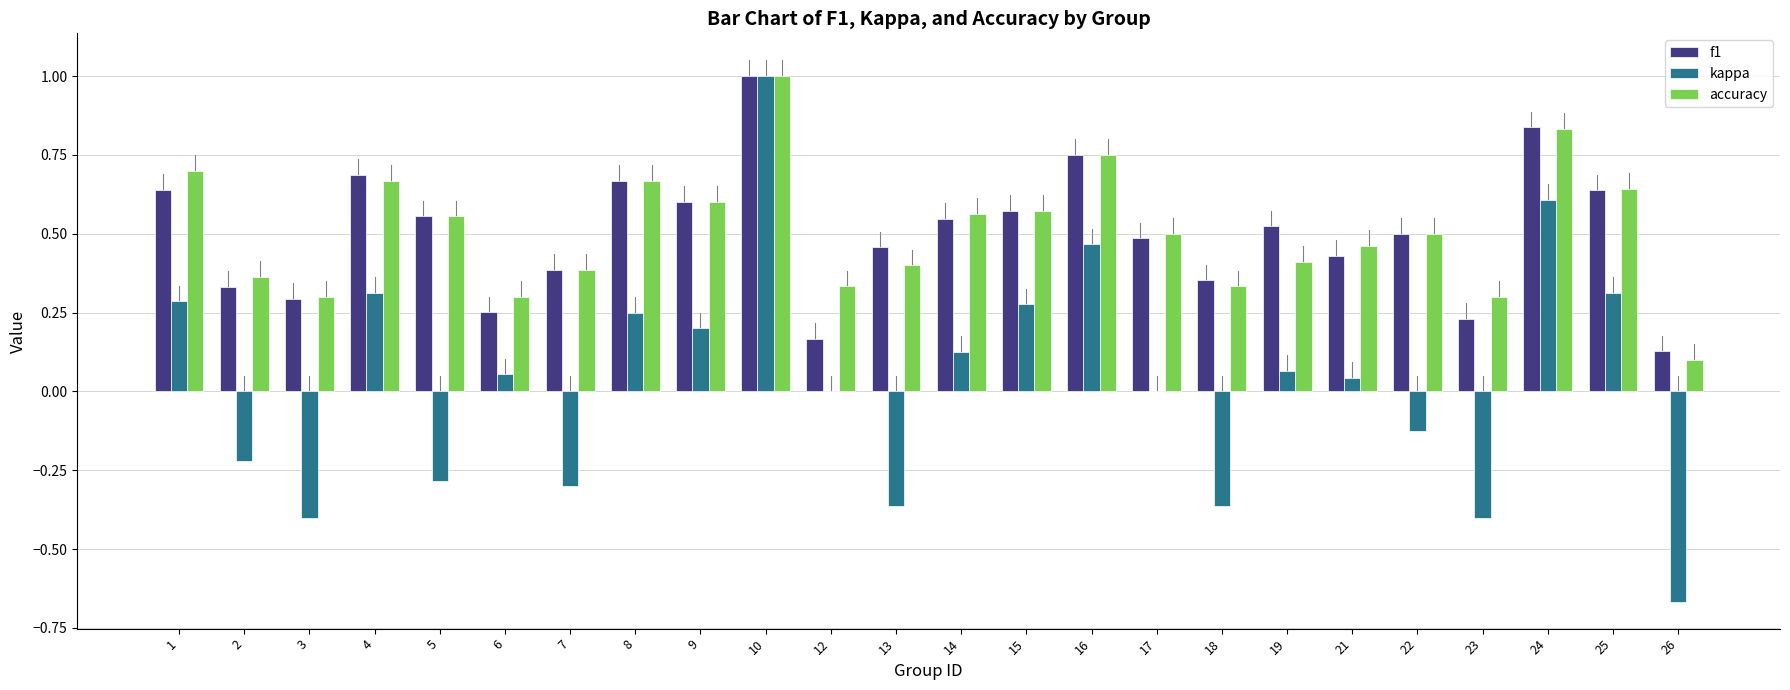

Is it true that f1 equals 0.3 at 2?

True